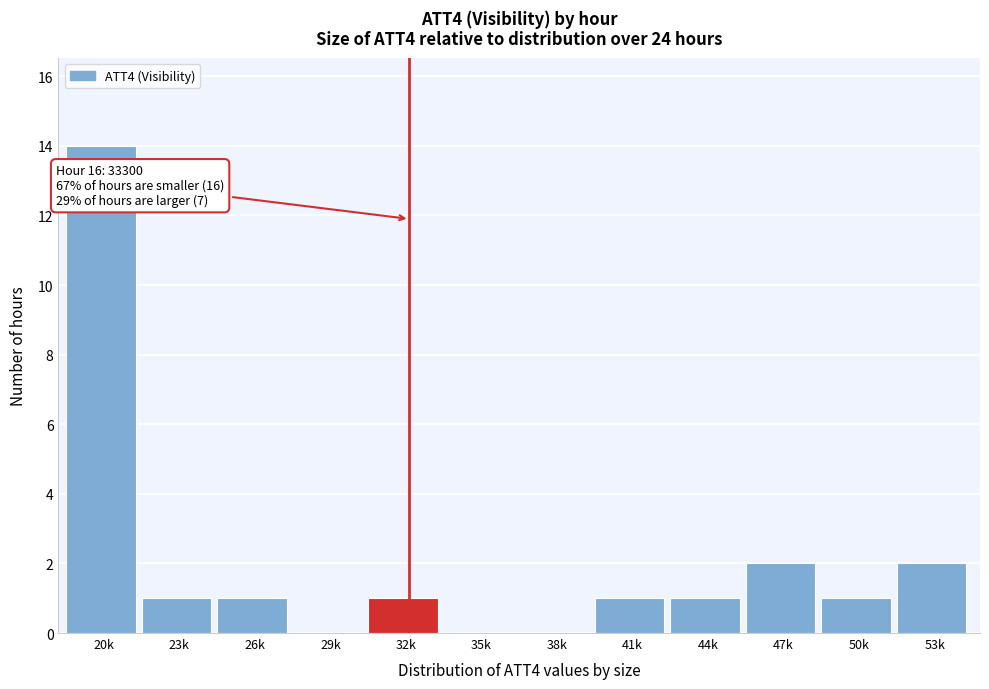

Reading left to right, list all the values displayed in this chart.

20k=14	23k=1	26k=1	29k=0	32k=1	35k=0	38k=0	41k=1	44k=1	47k=2	50k=1	53k=2